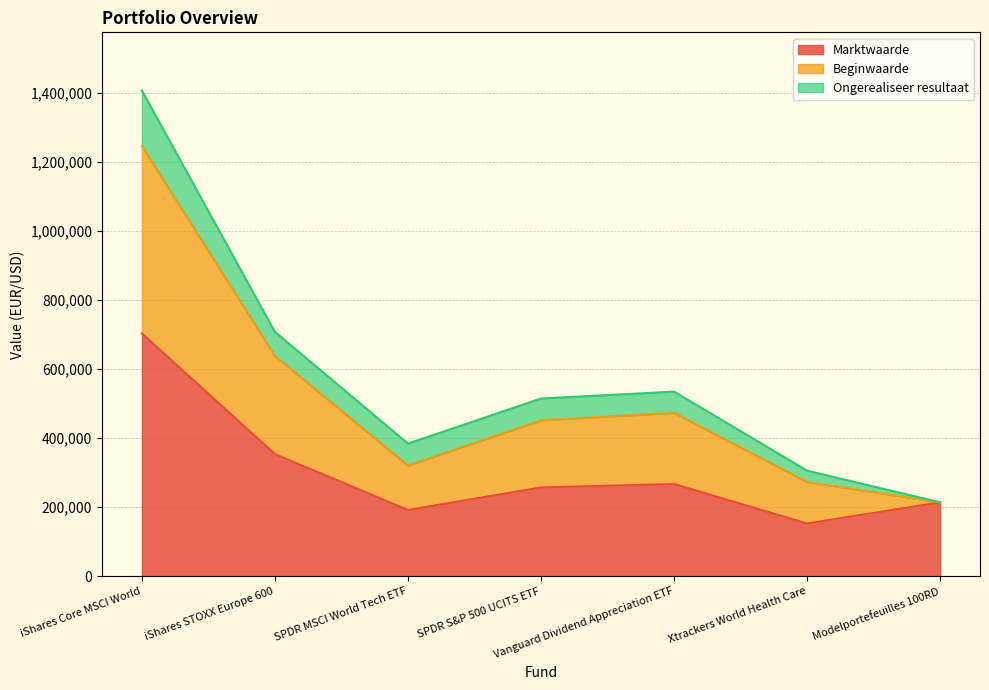

At which category is the sum across all series the highest?

iShares Core MSCI World